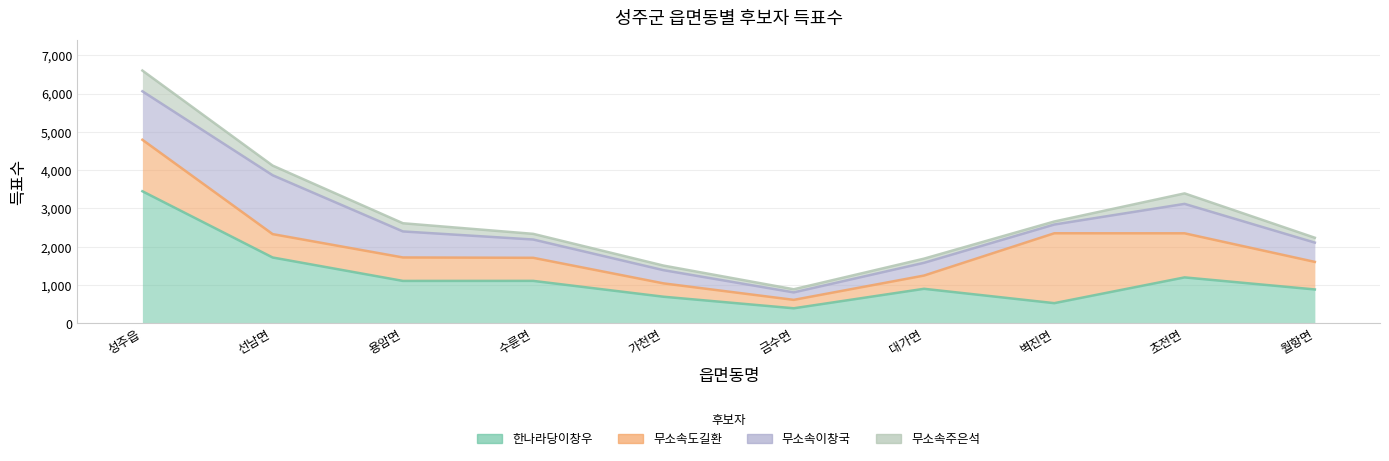

What is the approximate value of 한나라당이창우 at 가천면, to the nearest 10?

690